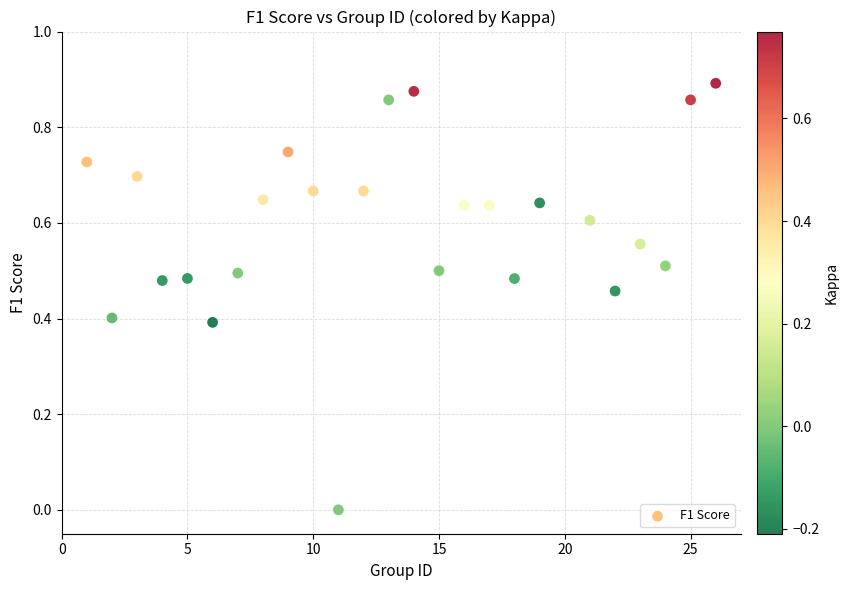

What is the range of X values (max minus min)?

25.0